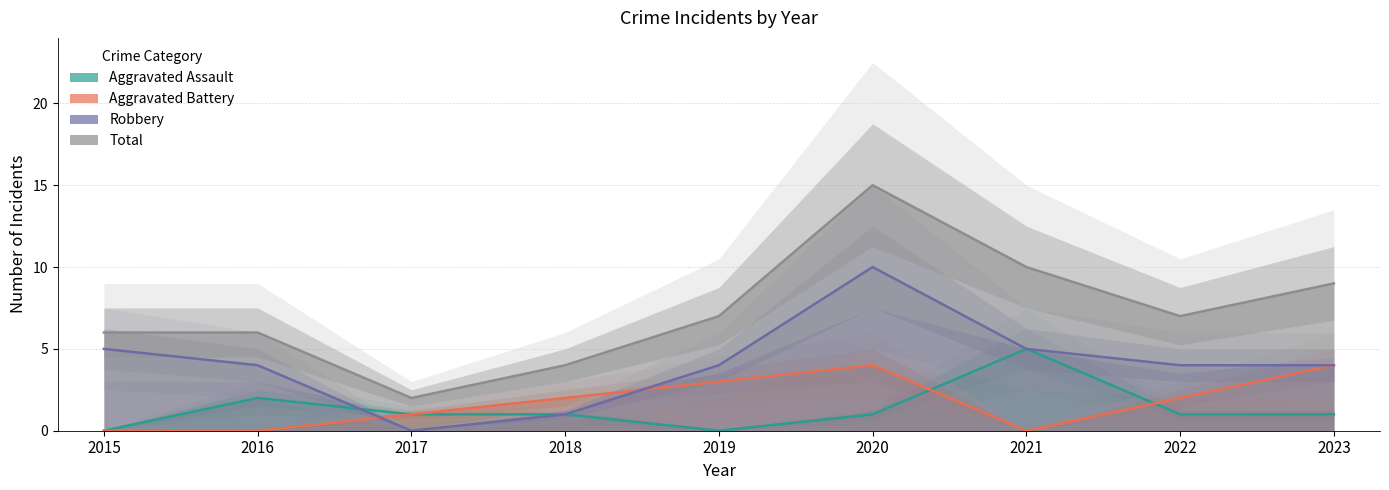

How many intersections are there between Aggravated Battery and Aggravated Assault?

2